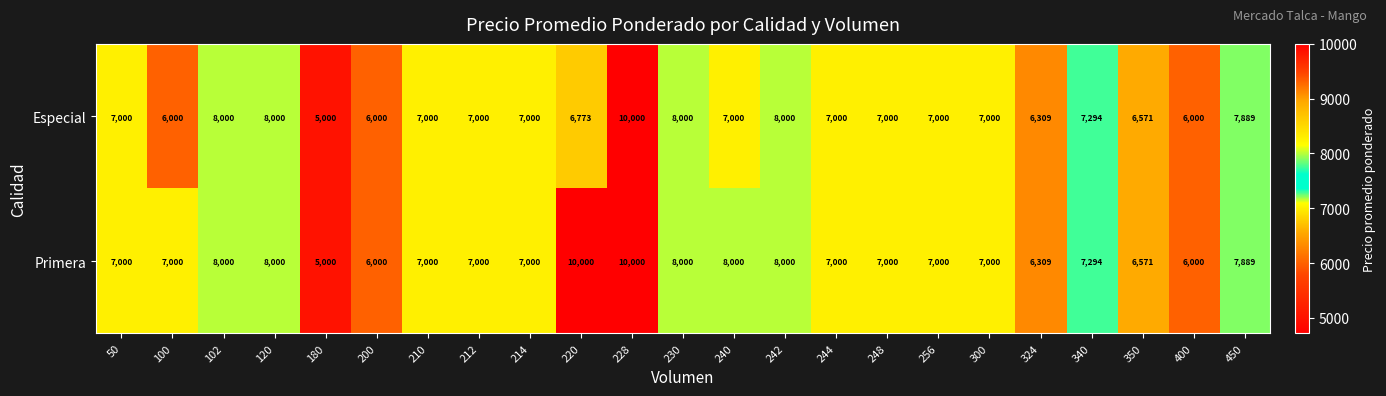

What is the highest value of the Especial series?

10000